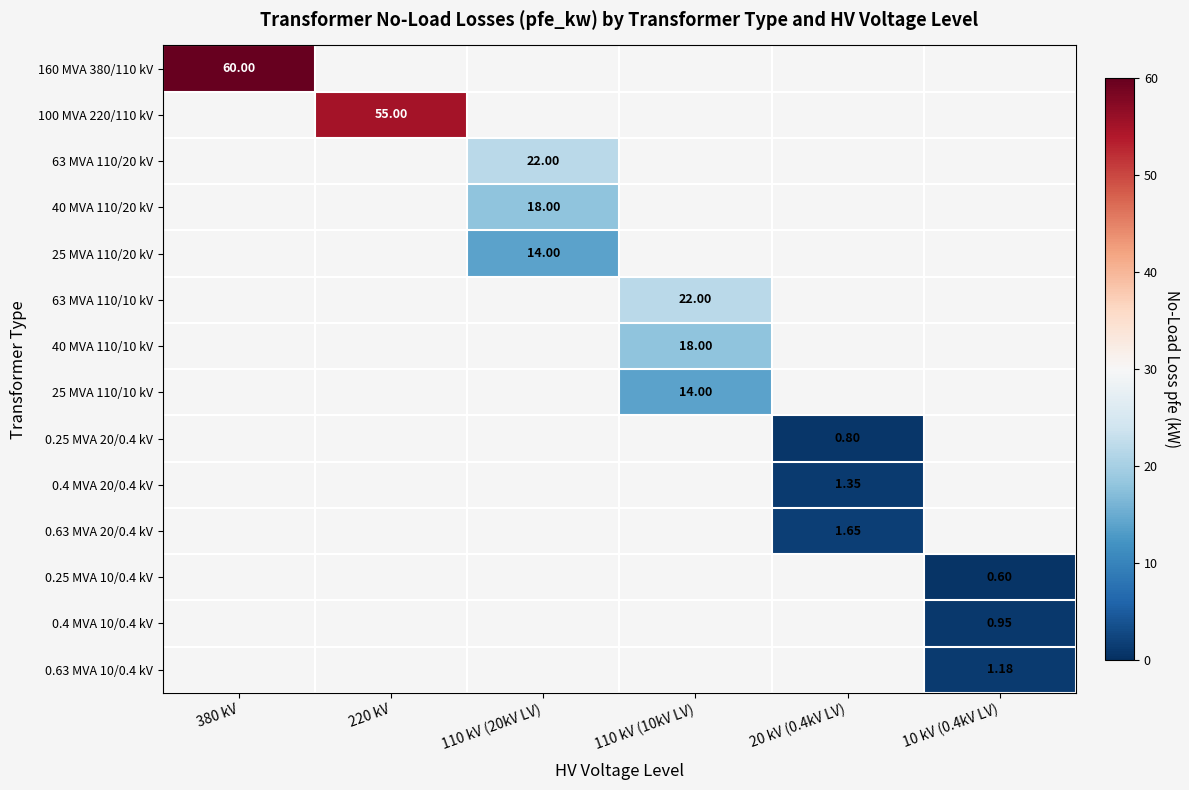

How many values in 0.63 MVA 20/0.4 kV are above zero?

1